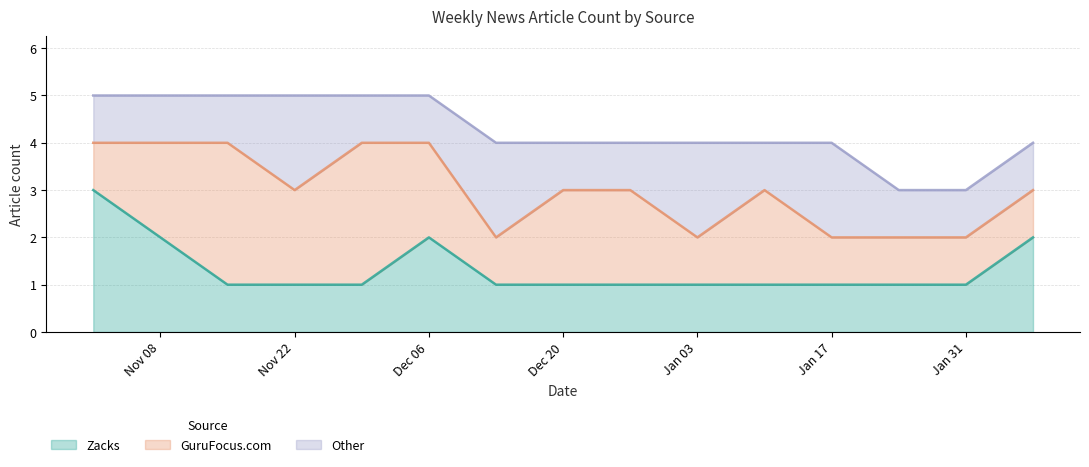

Which series has the largest total across all categories?

GuruFocus.com